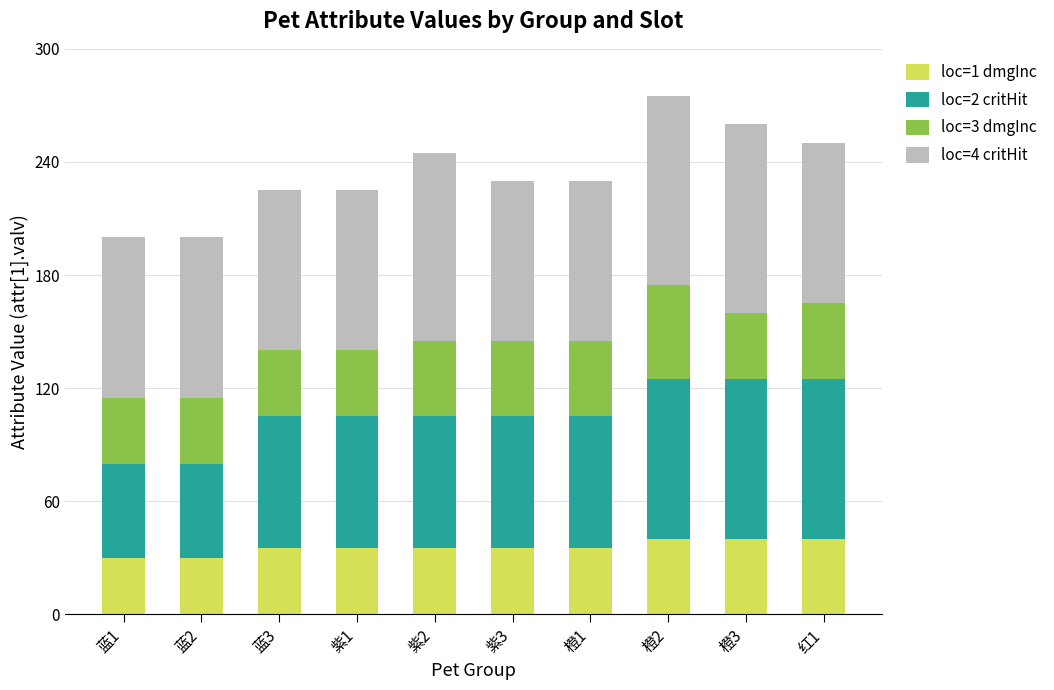

What is the total value across all series at 紫1?

225